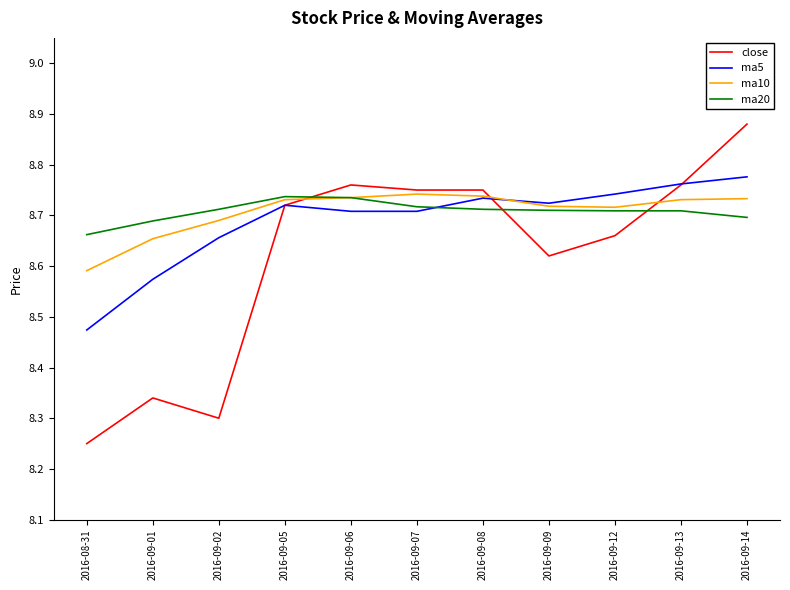

At 2016-08-31, list the series in order from smallest to largest.

close, ma5, ma10, ma20